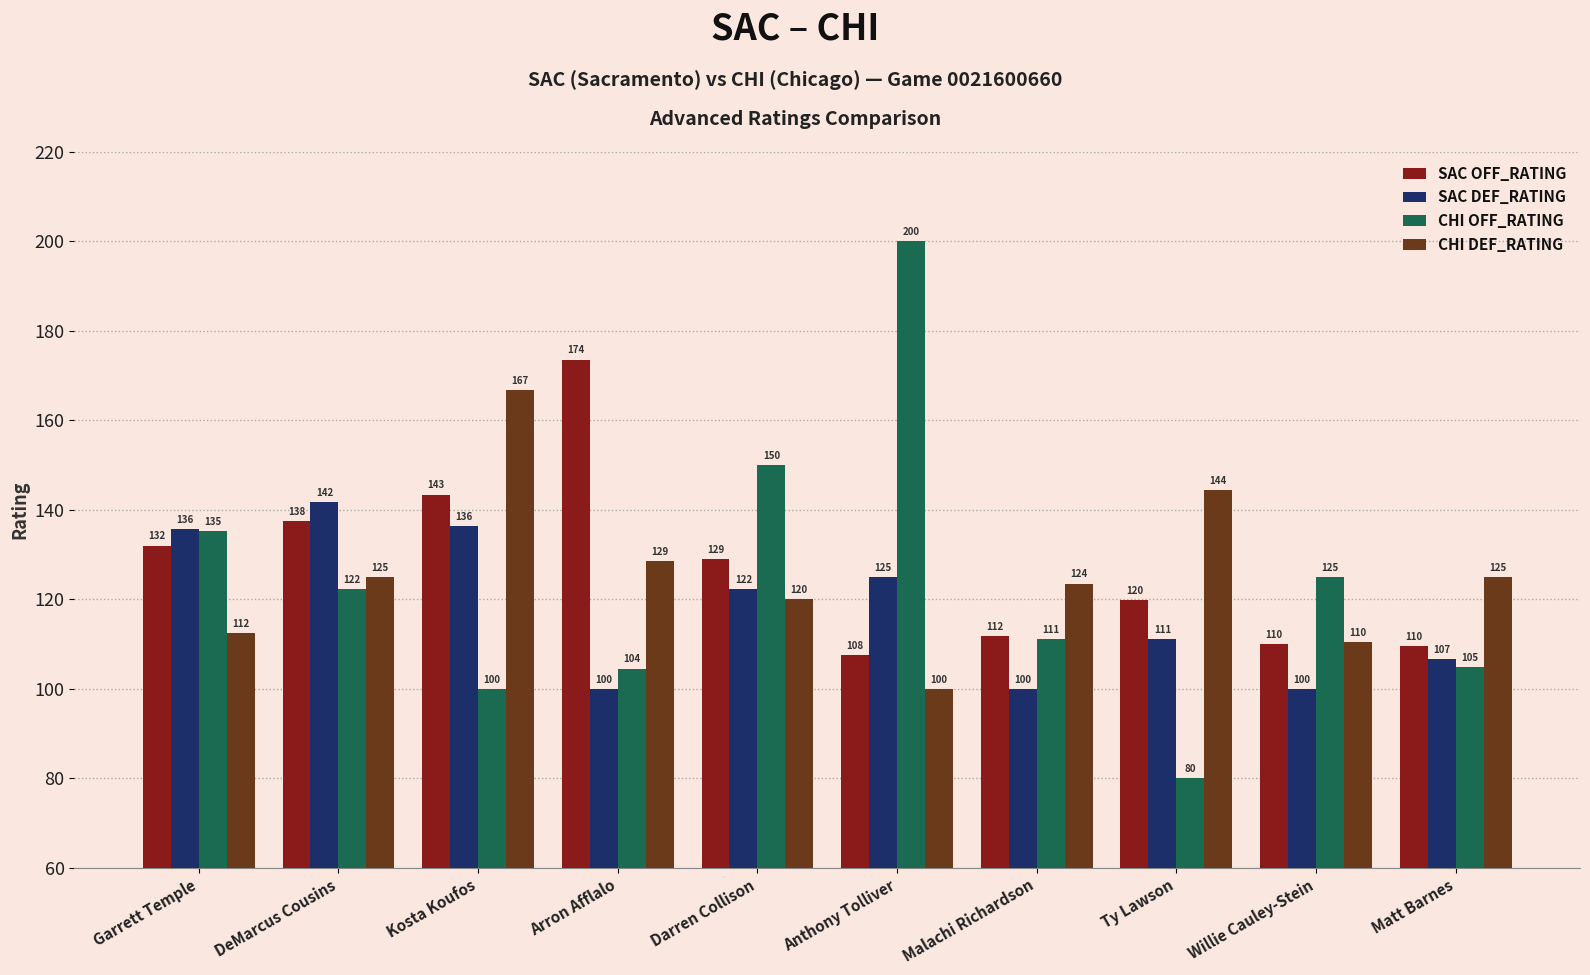

Which series has the largest total across all categories?

SAC OFF_RATING